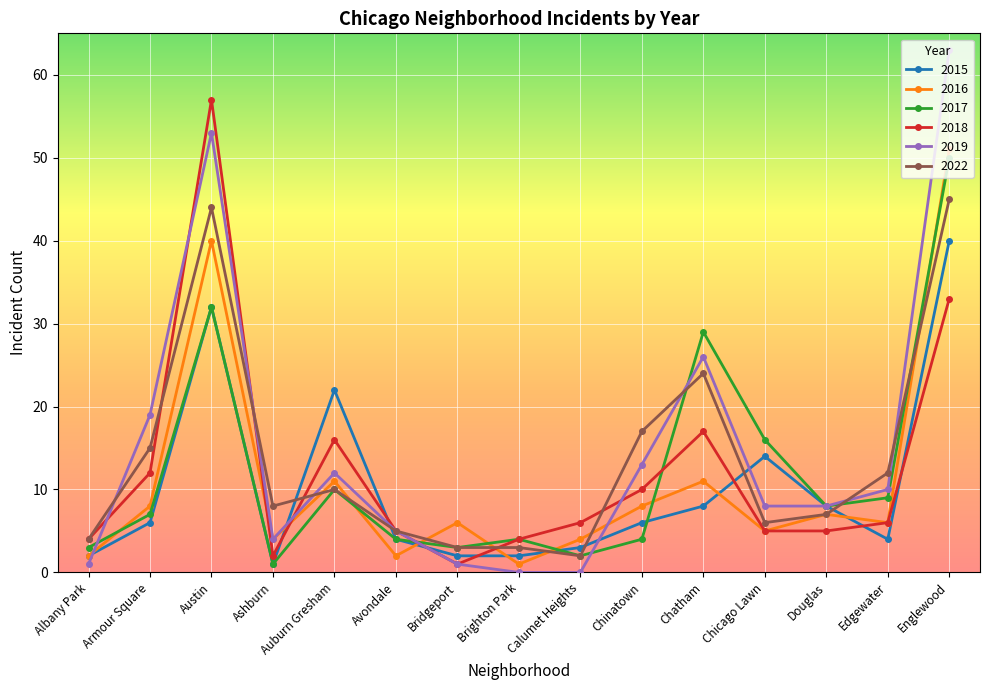

How many lines are shown in the chart?

6